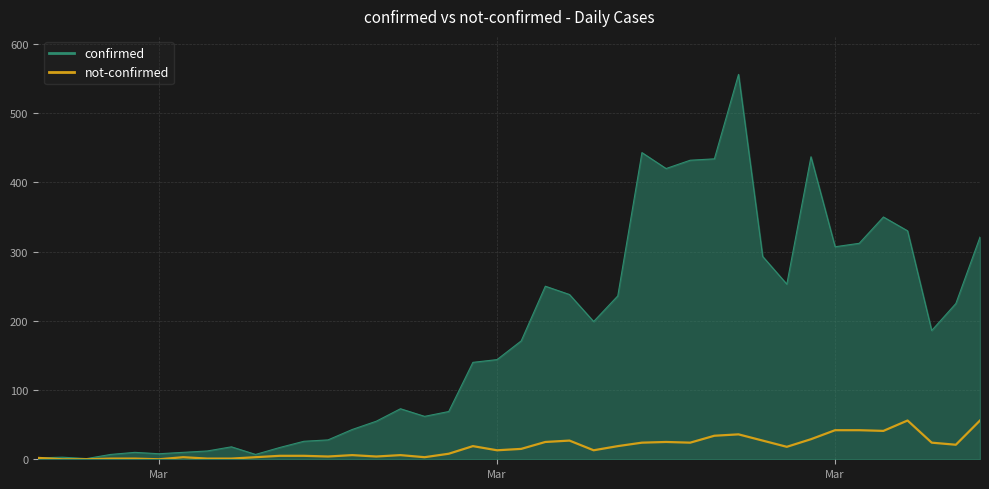

Which series has the widest spread of values?

confirmed